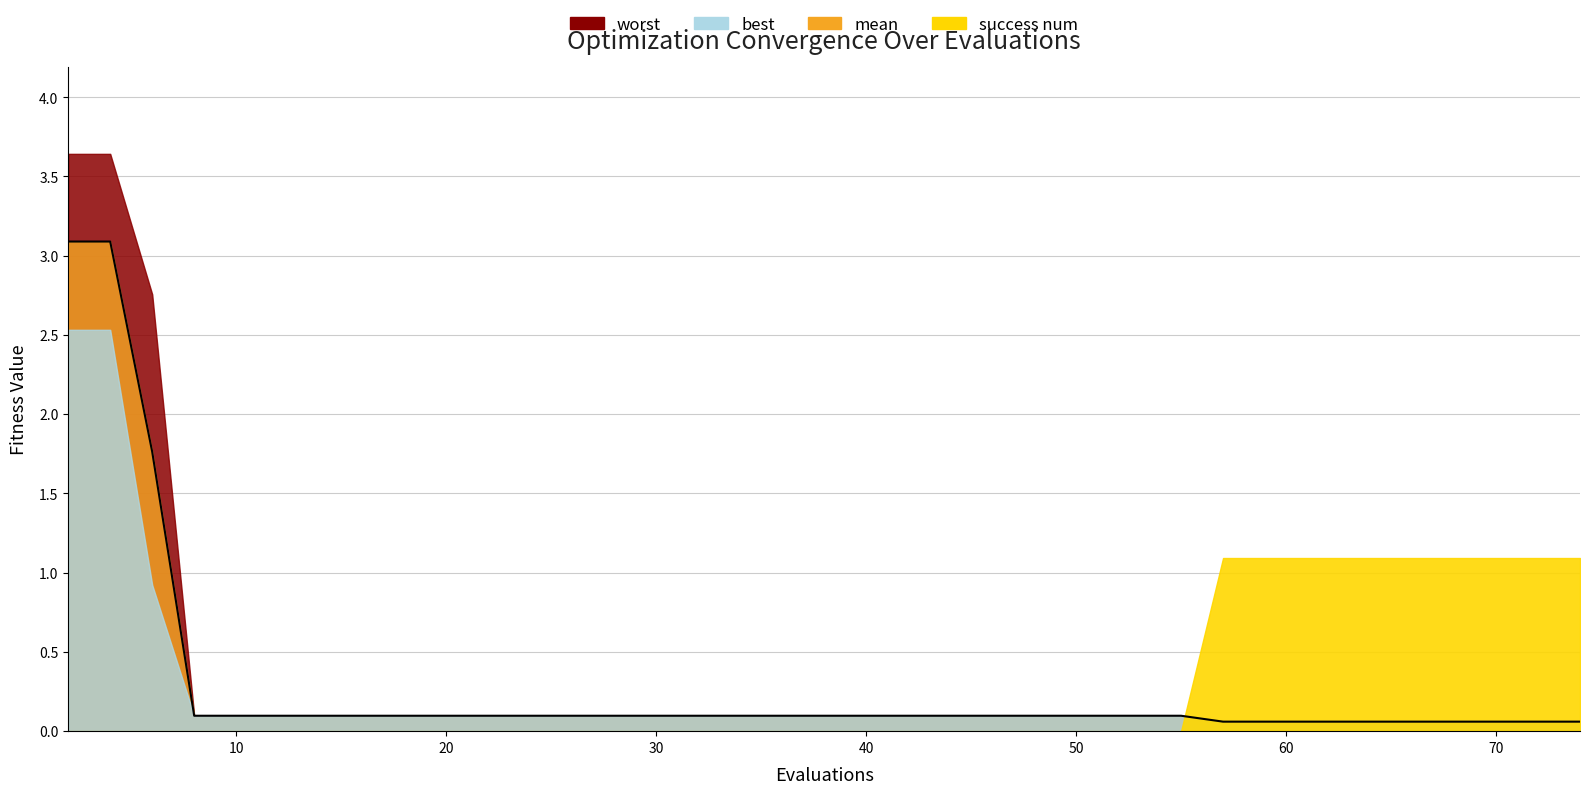

Which series has the largest range (max minus min)?

success num